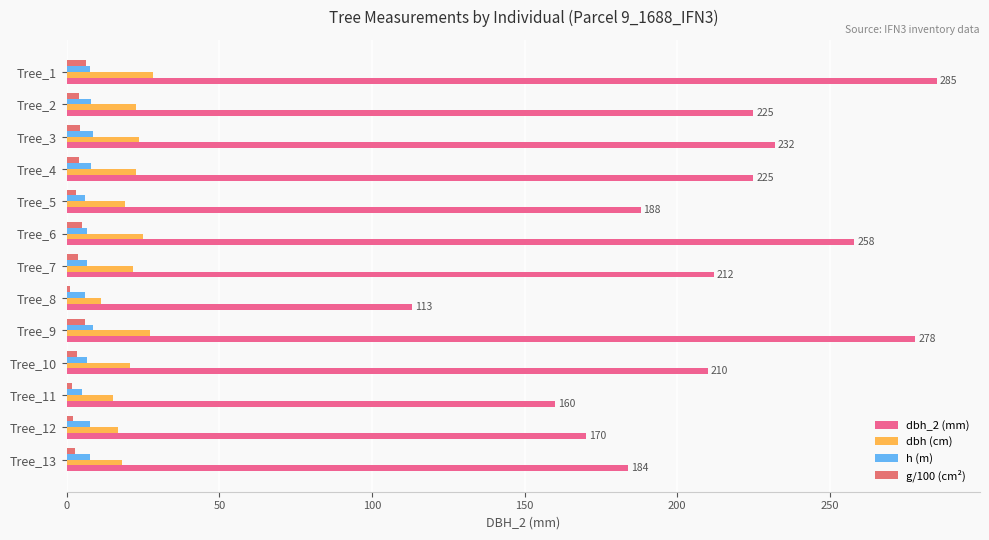

How many series are shown in this chart?

4